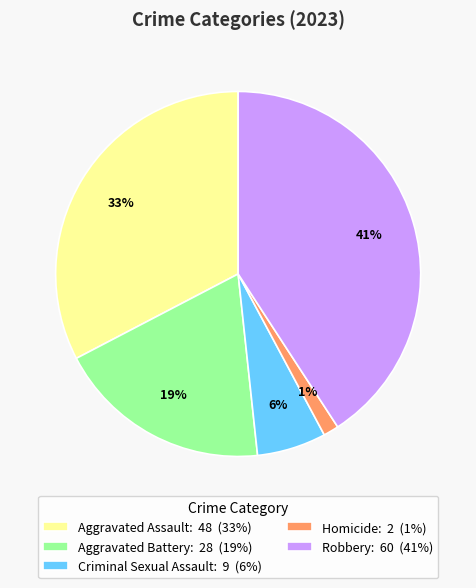

What is the largest slice in the pie chart?

Robbery